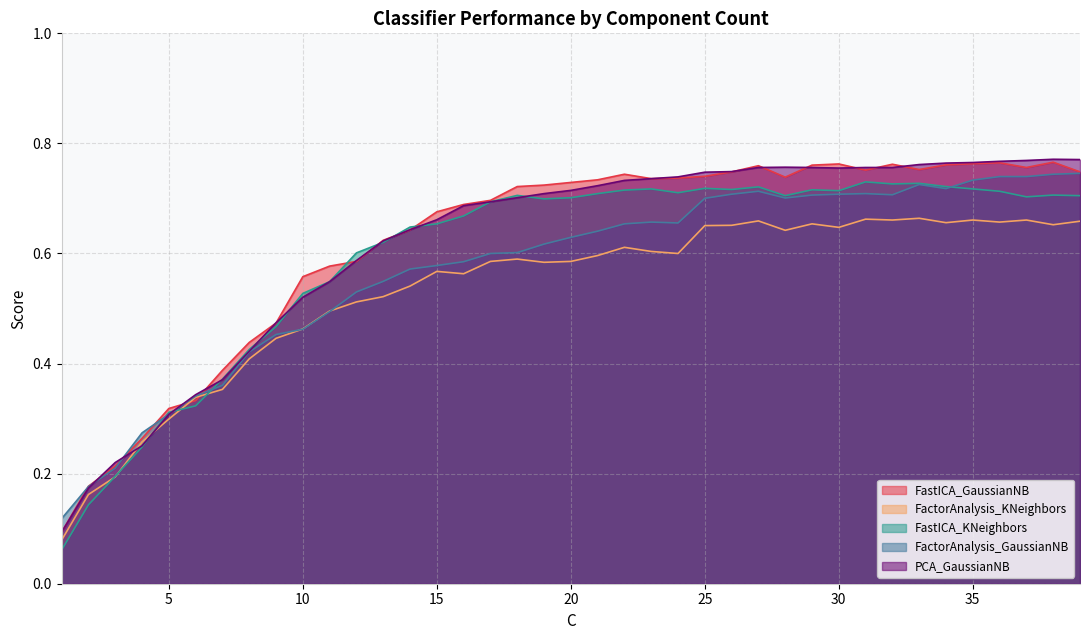

List the labels in order of FactorAnalysis_GaussianNB value, smallest first.

1, 2, 3, 4, 5, 6, 7, 8, 9, 10, 11, 12, 13, 14, 15, 16, 17, 18, 19, 20, 21, 22, 24, 23, 25, 28, 29, 32, 26, 30, 31, 27, 34, 33, 35, 36, 37, 38, 39